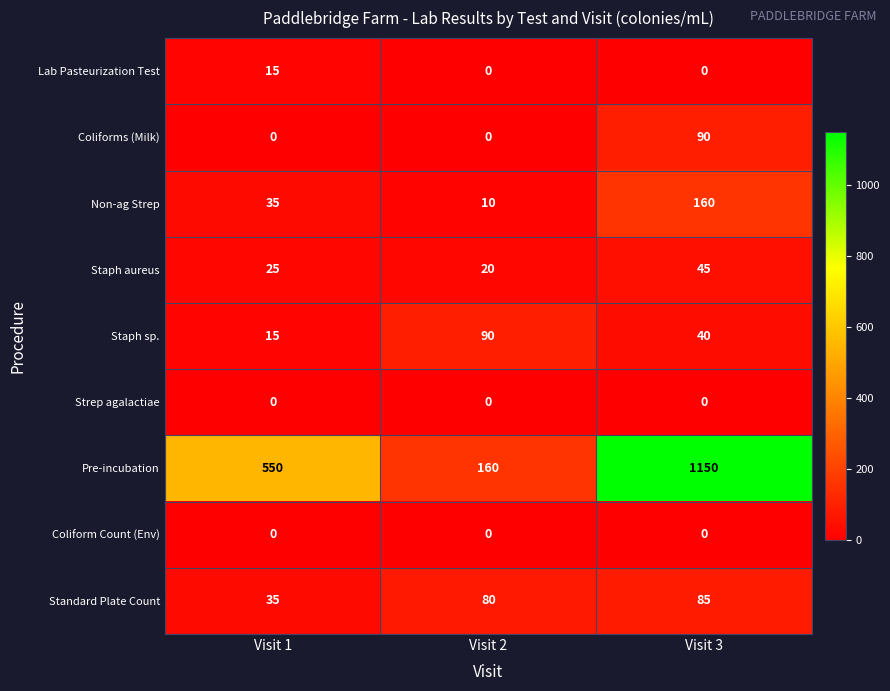

Reading left to right, what are all the values shown in this chart?

Lab Pasteurization Test: Visit 1=15	Visit 2=0	Visit 3=0
Coliforms (Milk): Visit 1=0	Visit 2=0	Visit 3=90
Non-ag Strep: Visit 1=35	Visit 2=10	Visit 3=160
Staph aureus: Visit 1=25	Visit 2=20	Visit 3=45
Staph sp.: Visit 1=15	Visit 2=90	Visit 3=40
Strep agalactiae: Visit 1=0	Visit 2=0	Visit 3=0
Pre-incubation: Visit 1=550	Visit 2=160	Visit 3=1150
Coliform Count (Env): Visit 1=0	Visit 2=0	Visit 3=0
Standard Plate Count: Visit 1=35	Visit 2=80	Visit 3=85